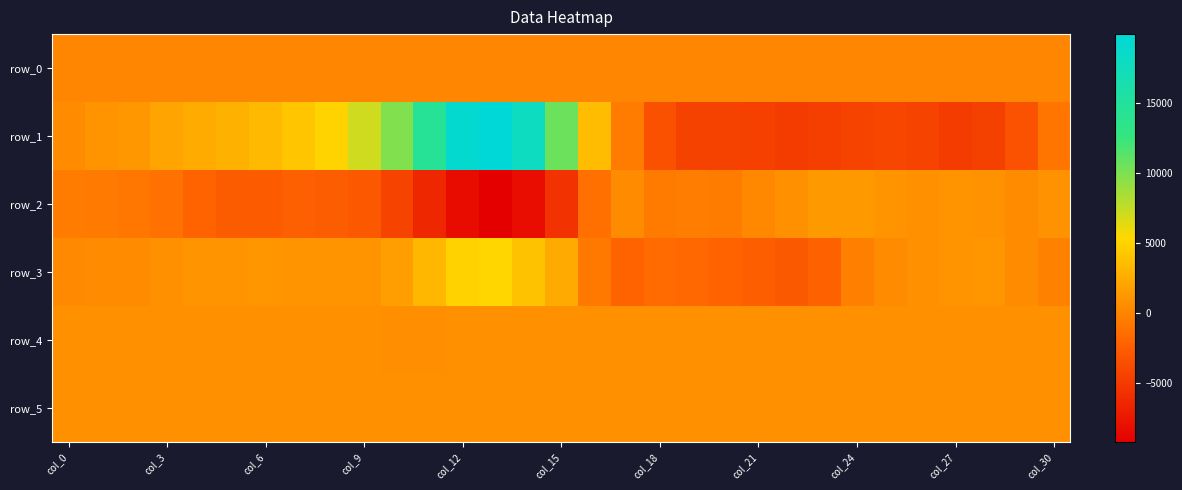

Reading left to right, list all the values displayed in this chart.

row_0: 147.0	147.0	147.1	147.1	147.1	147.2	147.2	147.3	147.3	147.4	147.4	147.5	147.5	147.6	147.6	147.7	147.8	147.8	147.8	147.9	148.0	148.0	148.0	148.1	148.2	148.2	148.2	148.3	148.4	148.4	148.4
row_1: 538.0	968.0	1283.0	2018.0	2496.0	2905.0	3376.0	4200.0	5072.0	7066.0	9793.0	14619.0	19201.0	19914.0	17938.0	10641.0	3565.0	-478.0	-3365.0	-4441.0	-4426.0	-4564.0	-4879.0	-4690.0	-4334.0	-4164.0	-4399.0	-4922.0	-4536.0	-3321.0	-902.0
row_2: -483.0	-583.0	-798.0	-1175.0	-2045.0	-2594.0	-2675.0	-2283.0	-2517.0	-2870.0	-4402.0	-6349.0	-8318.0	-9201.0	-8229.0	-5618.0	-1274.0	451.0	-534.0	-438.0	-472.0	260.0	835.0	1354.0	1350.0	1018.0	851.0	952.0	891.0	468.0	869.0
row_3: 327.0	482.0	465.0	822.0	1004.0	949.0	1171.0	1060.0	1034.0	957.0	1715.0	3213.0	4966.0	5207.0	3959.0	2405.0	-697.0	-2120.0	-1577.0	-1741.0	-2105.0	-2340.0	-2812.0	-2156.0	-276.0	481.0	845.0	992.0	1152.0	457.0	-172.0
row_4: 833.0	835.0	834.0	837.0	838.0	836.0	834.0	832.0	839.0	788.0	739.0	739.0	793.0	843.0	837.0	836.0	839.0	840.0	840.0	837.0	838.0	840.0	836.0	829.0	828.0	834.0	836.0	837.0	838.0	840.0	835.0
row_5: 830.0	835.0	833.0	833.0	834.0	834.0	834.0	831.0	836.0	832.0	843.0	841.0	835.0	835.0	832.0	828.0	835.0	830.0	831.0	828.0	833.0	830.0	832.0	833.0	833.0	828.0	829.0	831.0	832.0	830.0	832.0